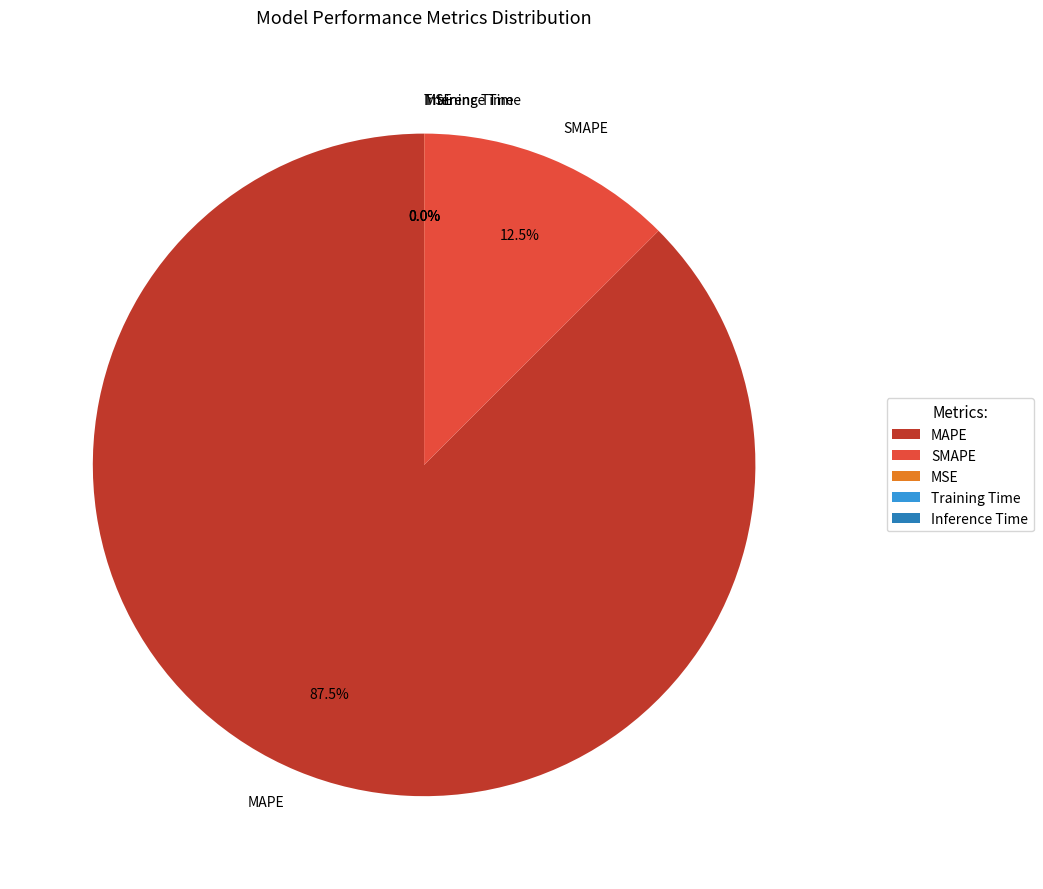

Which category has the biggest portion of the pie?

MAPE